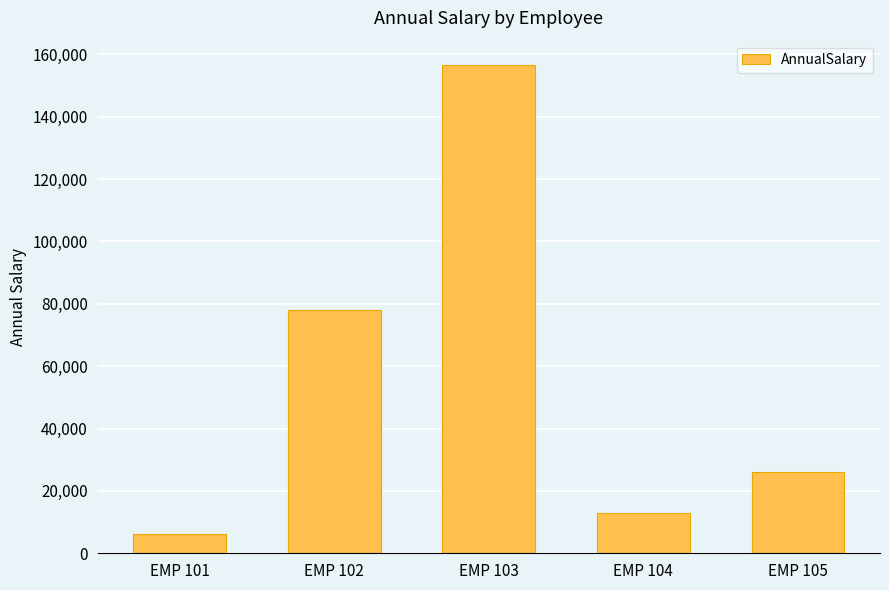

At which label is the value closest to 81400?

EMP 102